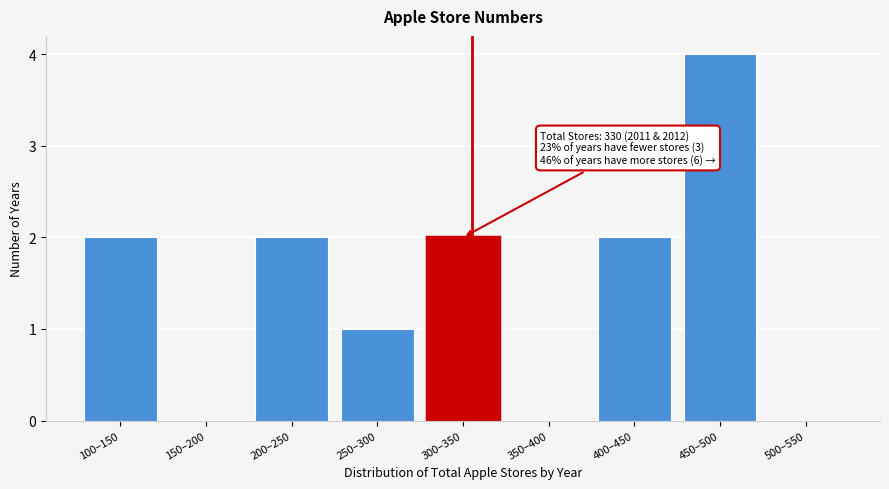

Reading right to left, transcribe all the data shown in this chart.

500–550=0	450–500=4	400–450=2	350–400=0	300–350=2	250–300=1	200–250=2	150–200=0	100–150=2